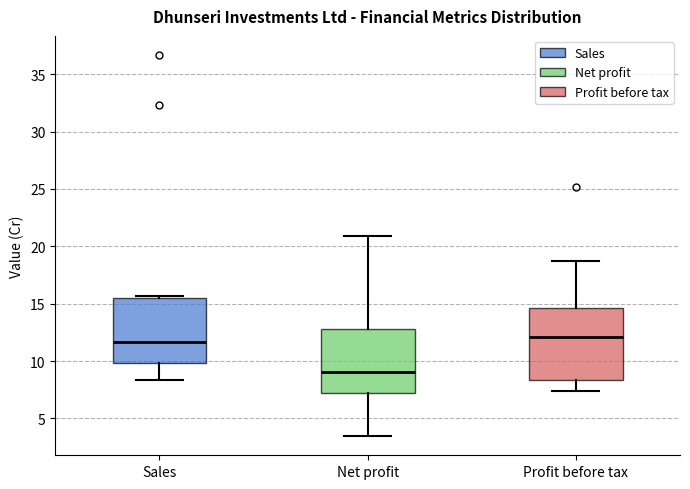

Reading left to right, transcribe this box plot: for each box, give where its median line is, the range the box spans, and where its two whiskers end, as read against the y-axis. The values are not printed on the chart, so give them approximately, as read against the axis.

Sales: median 11.5, box 10.0 to 15.5, whiskers 8.5 to 15.5 (just above the box's upper edge)
Net profit: median 9.0, box 7.0 to 13.0, whiskers 3.5 to 21.0
Profit before tax: median 12.0, box 8.5 to 14.5, whiskers 7.5 to 18.5